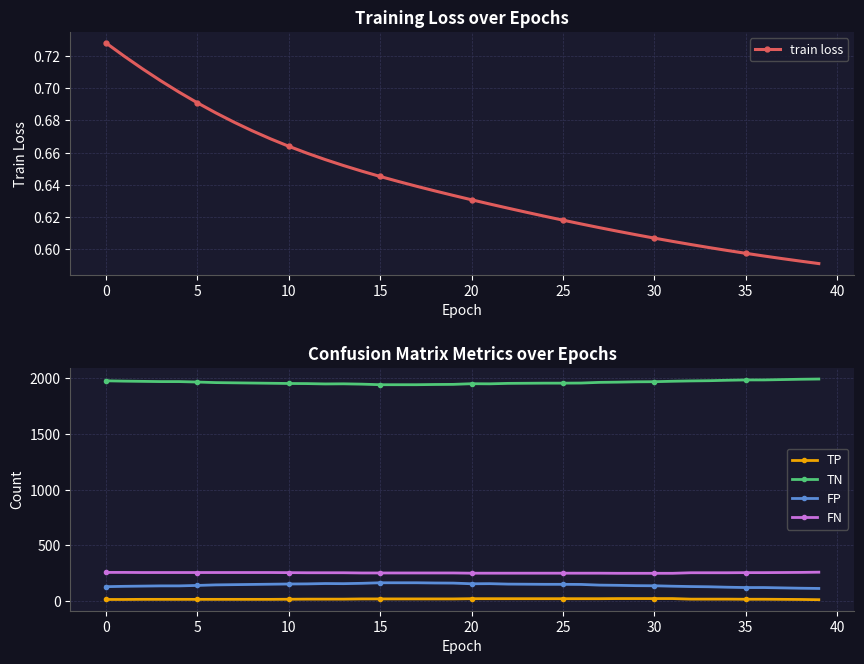

What is the value of the TP point at the 31st from the left?

14.0